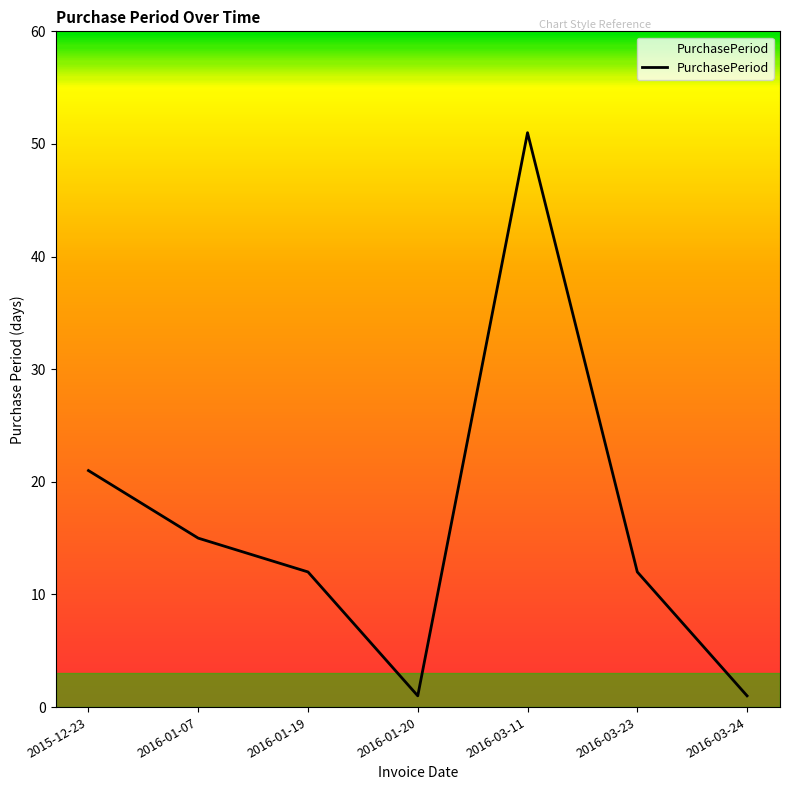

Reading right to left, list all the values displayed in this chart.

1	12	51	1	12	15	21